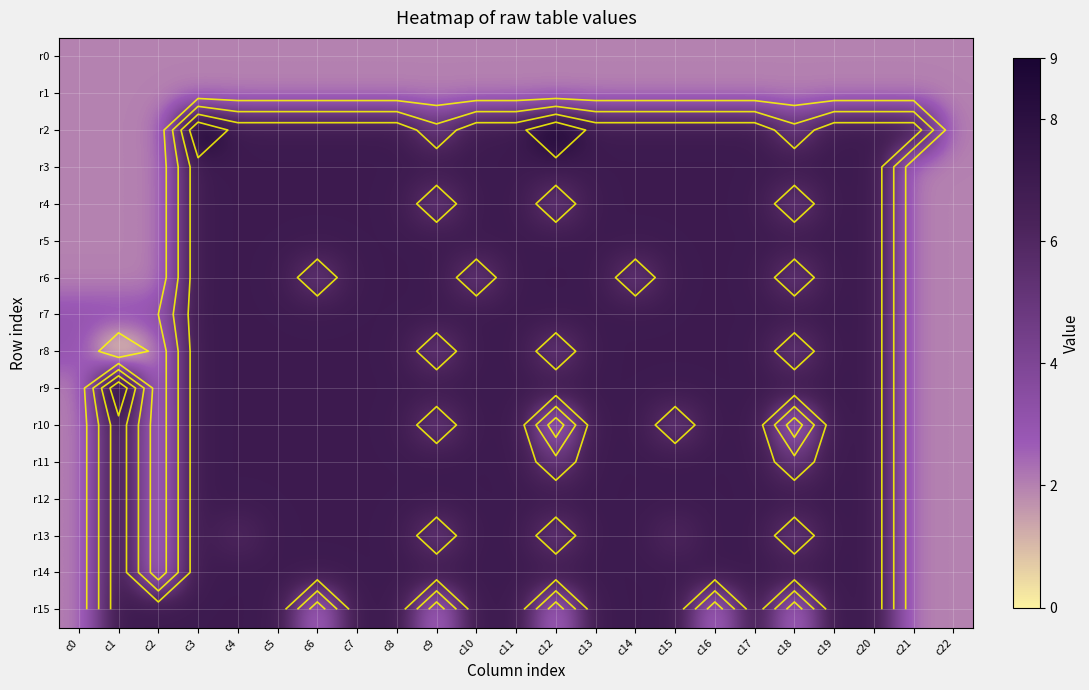

At c9, list the series in order from smallest to largest.

r0, r1, r15, r2, r4, r8, r10, r13, r3, r5, r6, r7, r9, r11, r12, r14